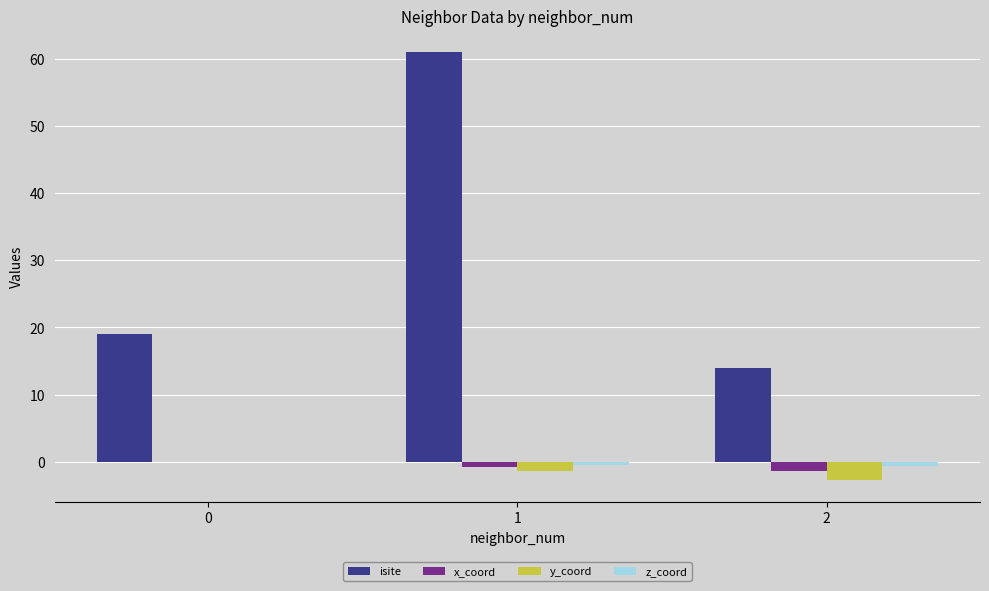

Between 1 and 2, which series saw the biggest shift?

isite